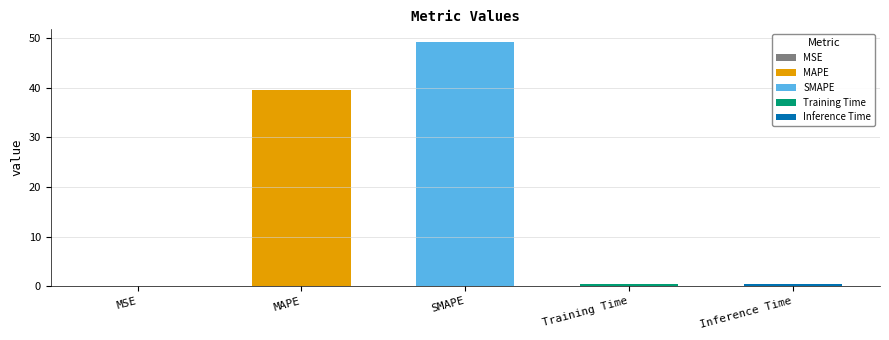

What is the average value?

17.9